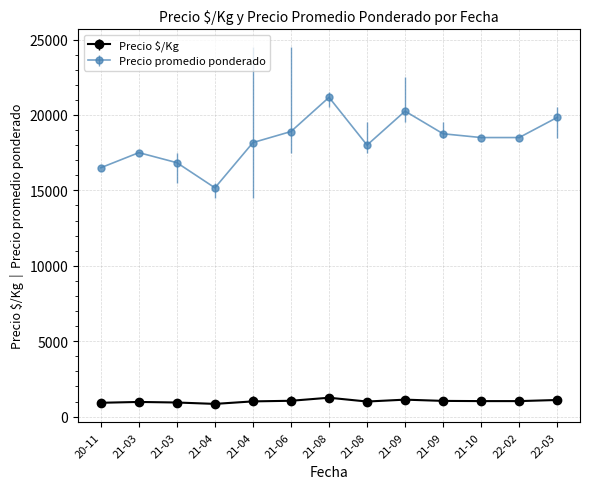

List the series in order of their overall mean, highest first.

Precio promedio ponderado, Precio $/Kg